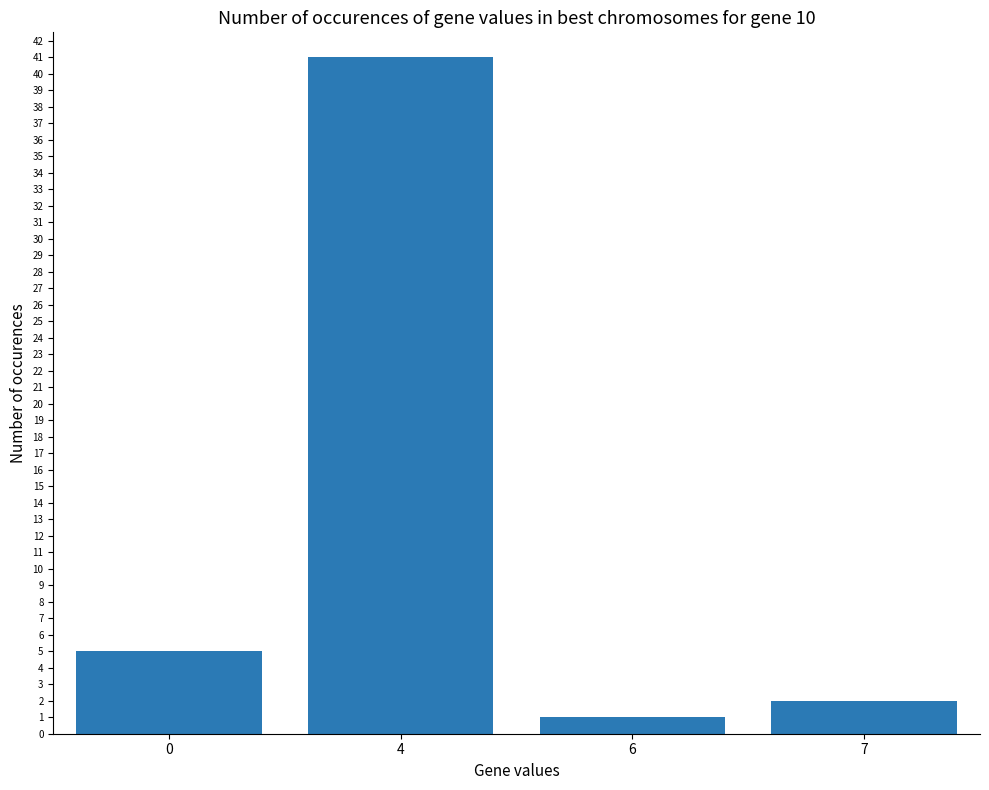

Is it true that the value at 0 is 5?

True